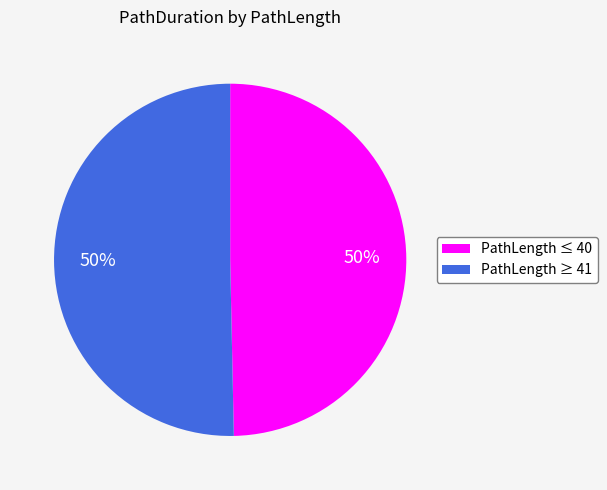

To the nearest percent, what is the average slice percentage?

50%